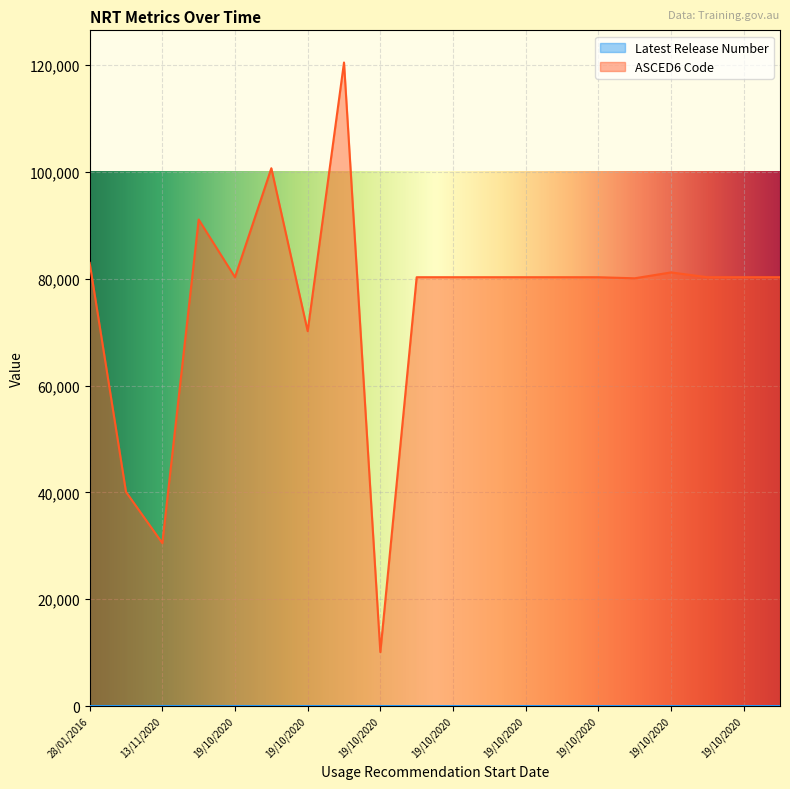

What is the total value across all series at 19/10/2020?

91104